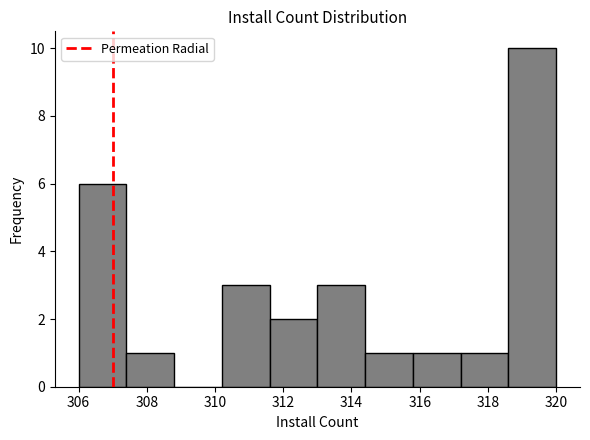

What is the height of the bar covering 307.4 to 308.8 on the x-axis? The values are not printed on the chart, so give them approximately, as read against the axis.

1